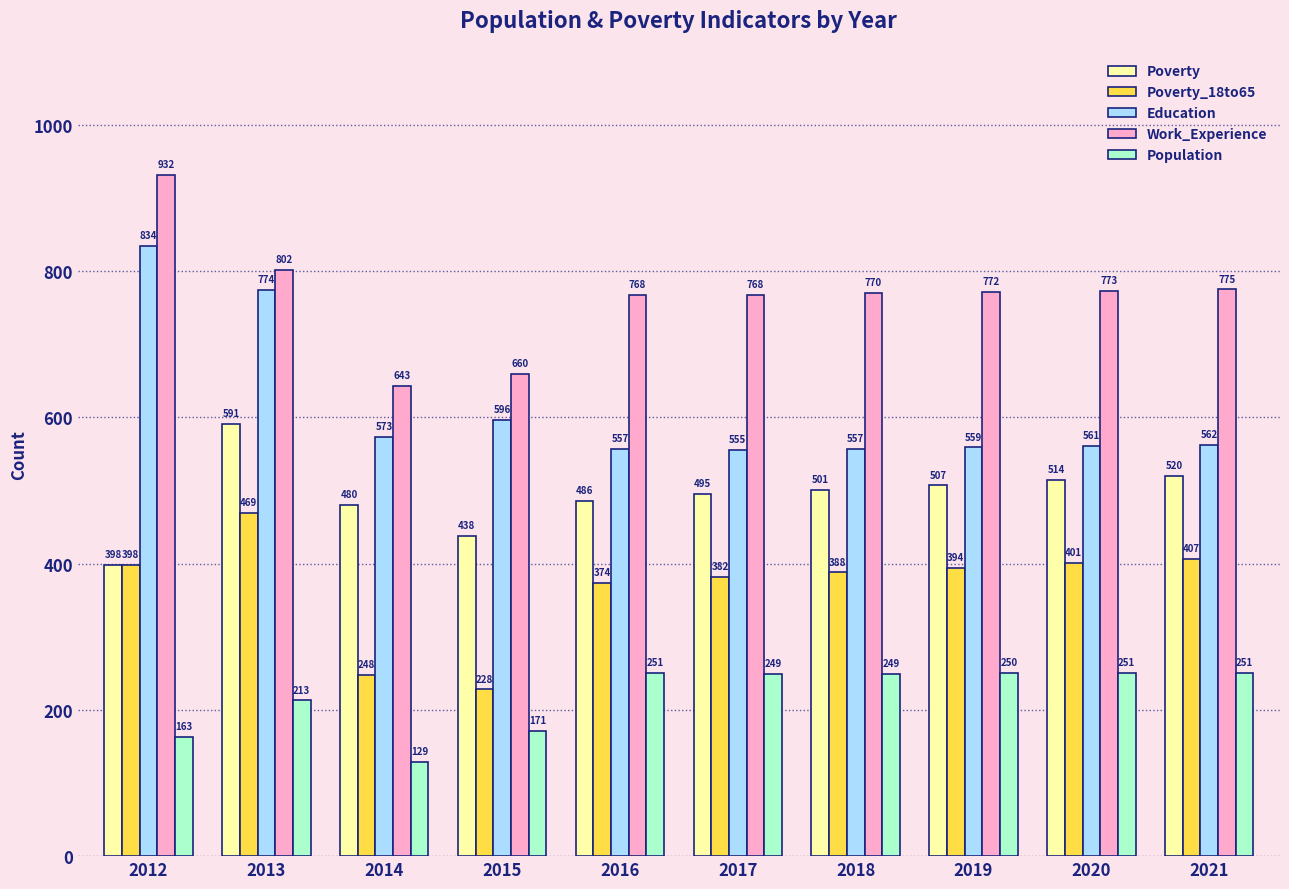

Which category has the lowest value in the Poverty series?

2012